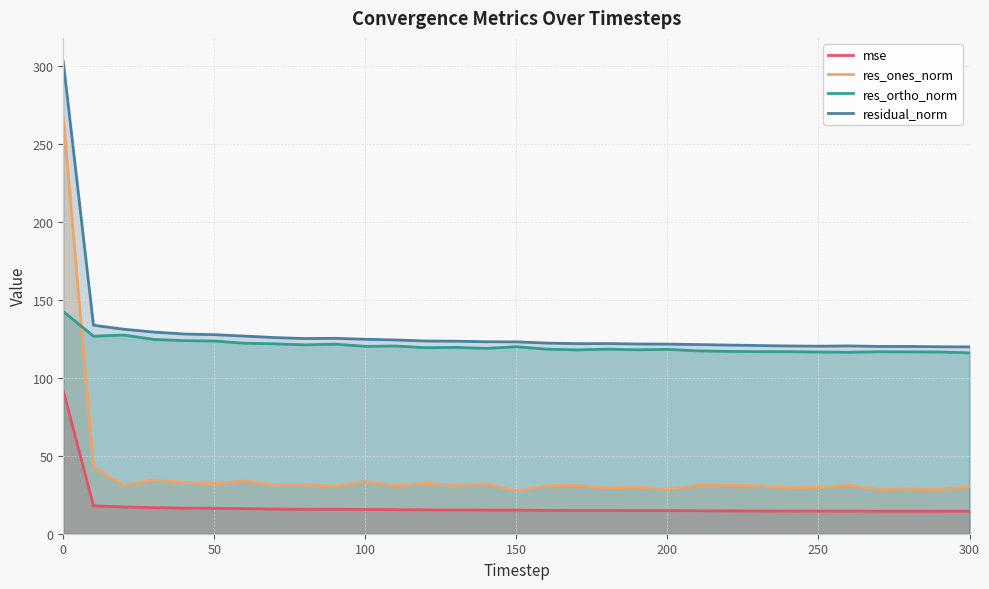

At how many categories does at least one series exceed 209?

1